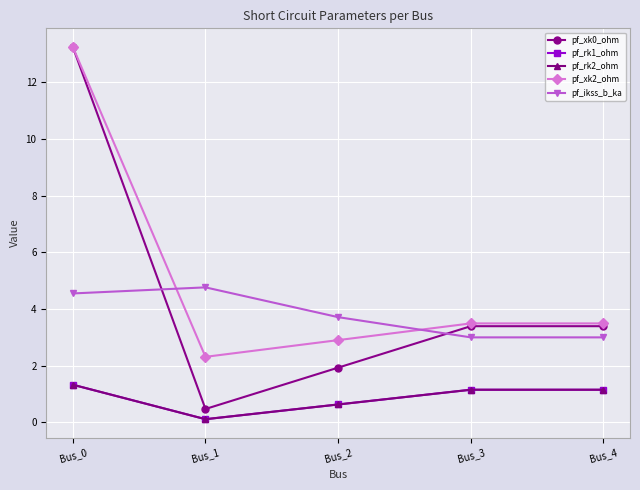

Is this an area chart (filled region under the line)?

No